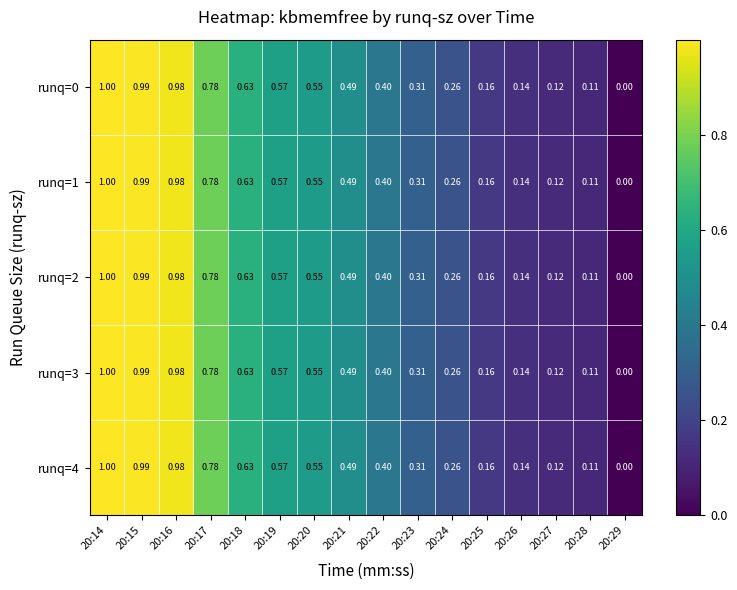

Is the value of runq=1 at 20:14 greater than the value of runq=3 at 20:24?

Yes